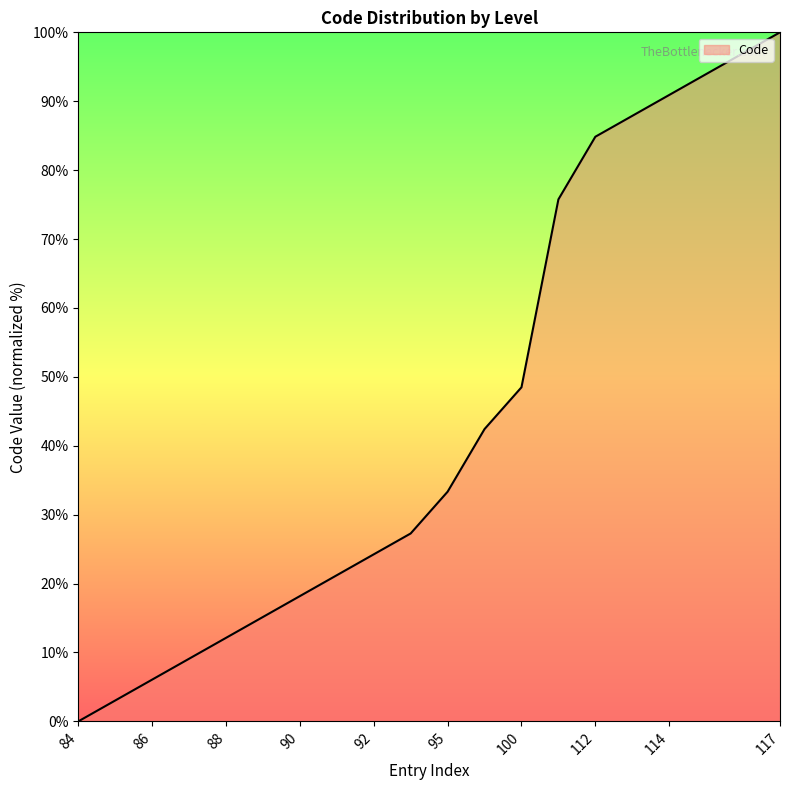

How many lines are shown in the chart?

1